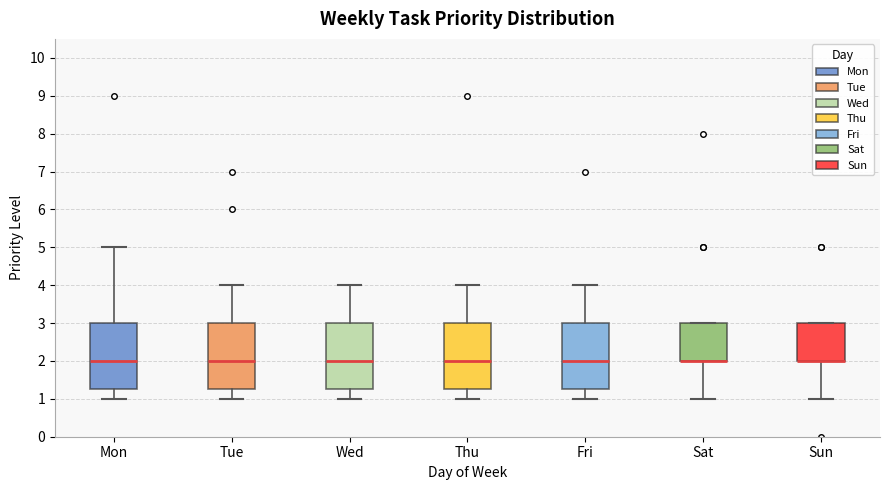

Reading left to right, transcribe this box plot: for each box, give where its median line is, the range the box spans, and where its two whiskers end, as read against the y-axis. The values are not printed on the chart, so give them approximately, as read against the axis.

Mon: median 2.0, box 1.3 to 3.0, whiskers 1.0 to 5.0
Tue: median 2.0, box 1.3 to 3.0, whiskers 1.0 to 4.0
Wed: median 2.0, box 1.3 to 3.0, whiskers 1.0 to 4.0
Thu: median 2.0, box 1.3 to 3.0, whiskers 1.0 to 4.0
Fri: median 2.0, box 1.3 to 3.0, whiskers 1.0 to 4.0
Sat: median 2.0 (drawn on the box's lower edge), box 2.0 to 3.0, whiskers 1.0 to 3.0
Sun: median 2.0 (drawn on the box's lower edge), box 2.0 to 3.0, whiskers 1.0 to 3.0